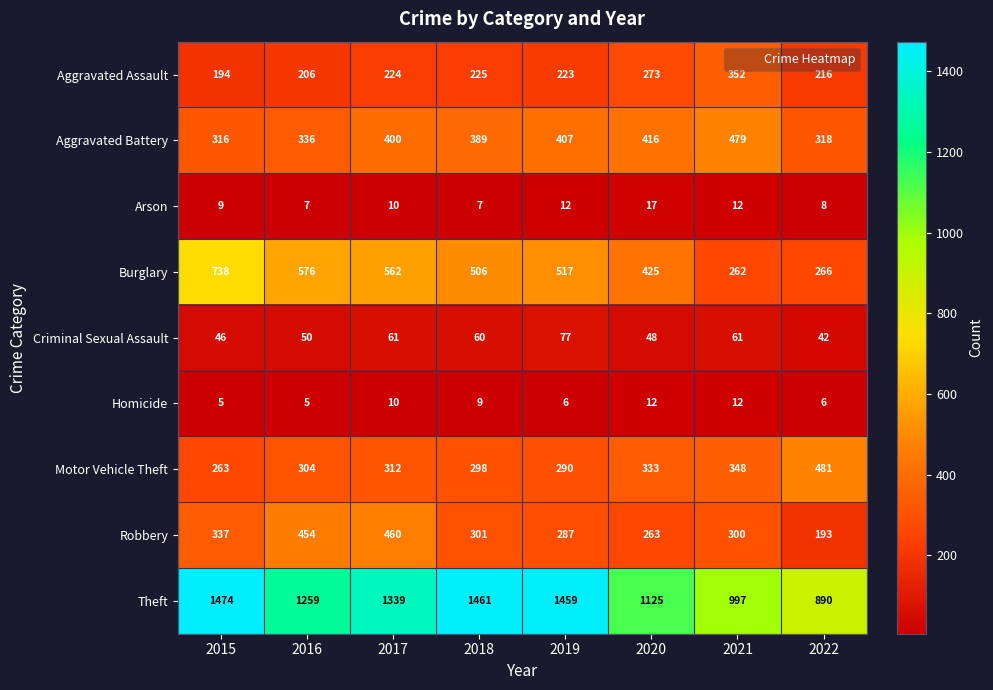

What is the sum of the Aggravated Assault values at 2022 and 2015?

410